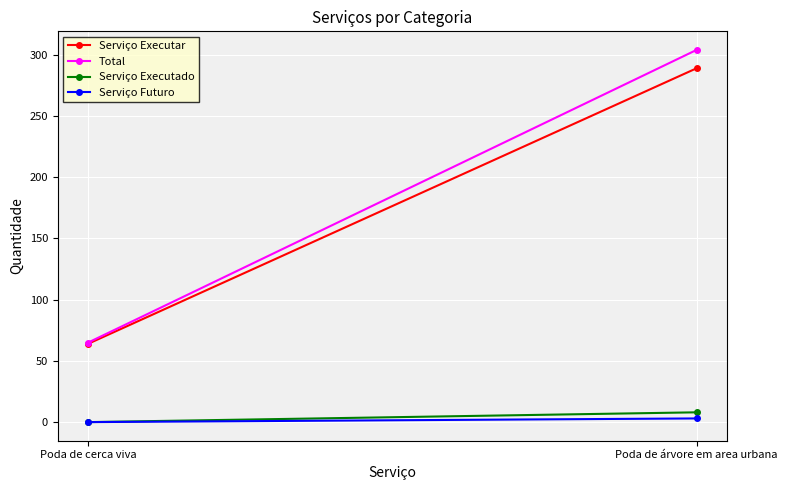

What are all the series names shown in the legend?

Serviço Executar, Total, Serviço Executado, Serviço Futuro